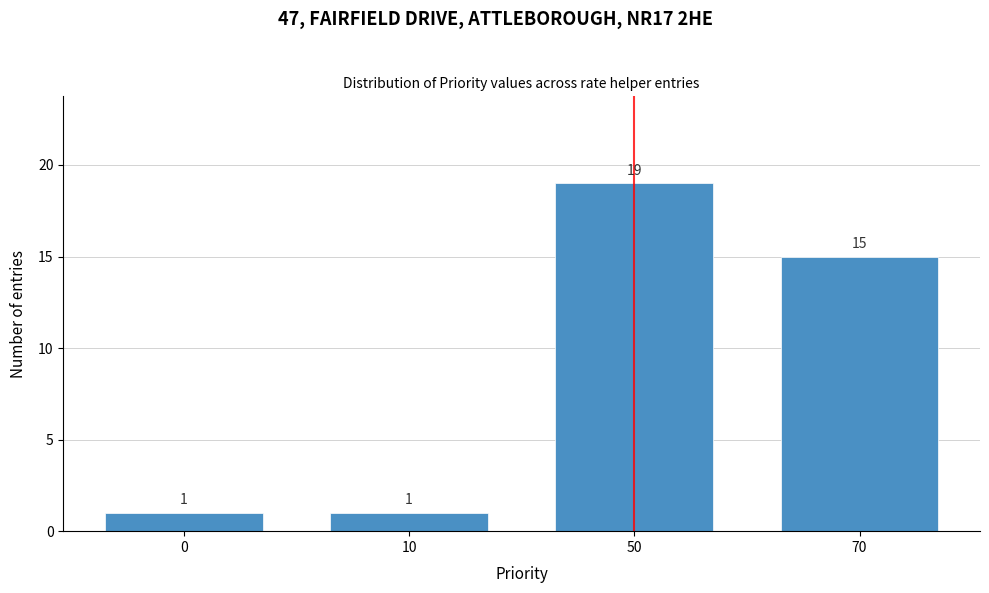

Reading left to right, transcribe all the data shown in this chart.

0=1	10=1	50=19	70=15